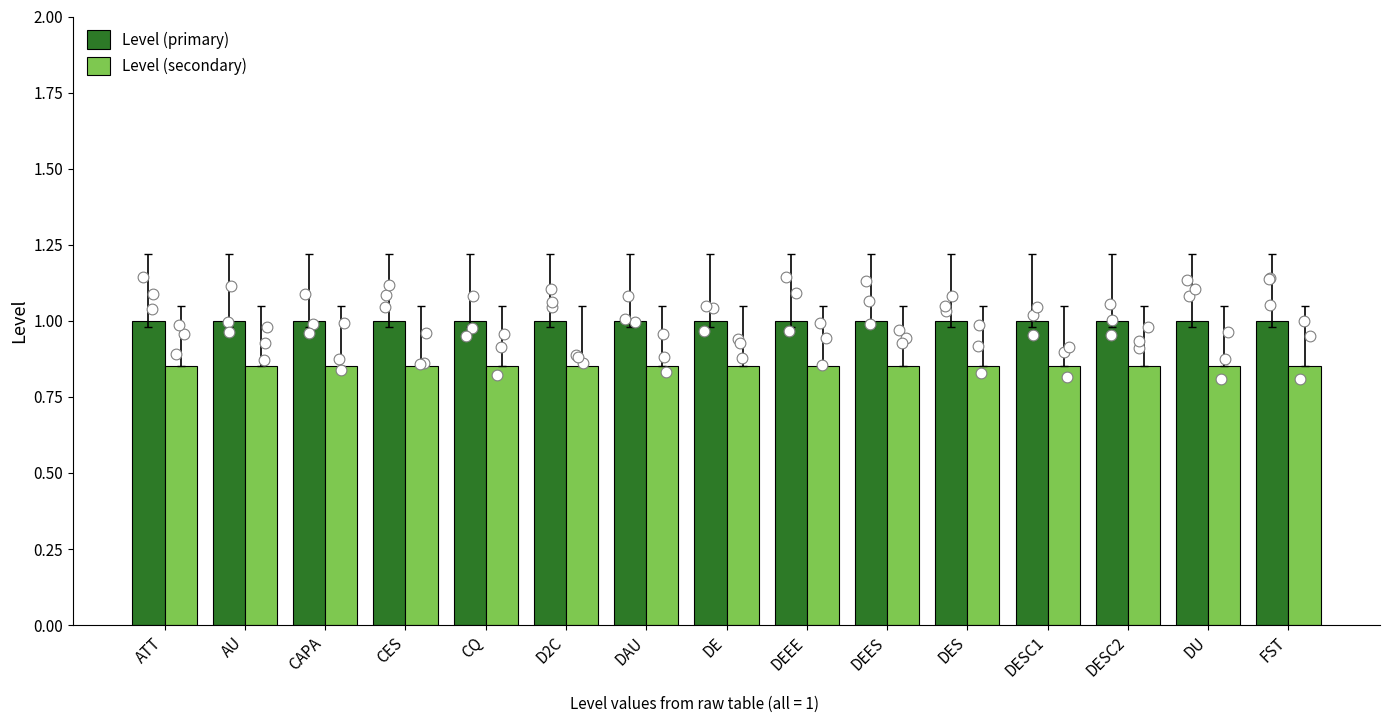

At how many categories does at least one series exceed 0?

15